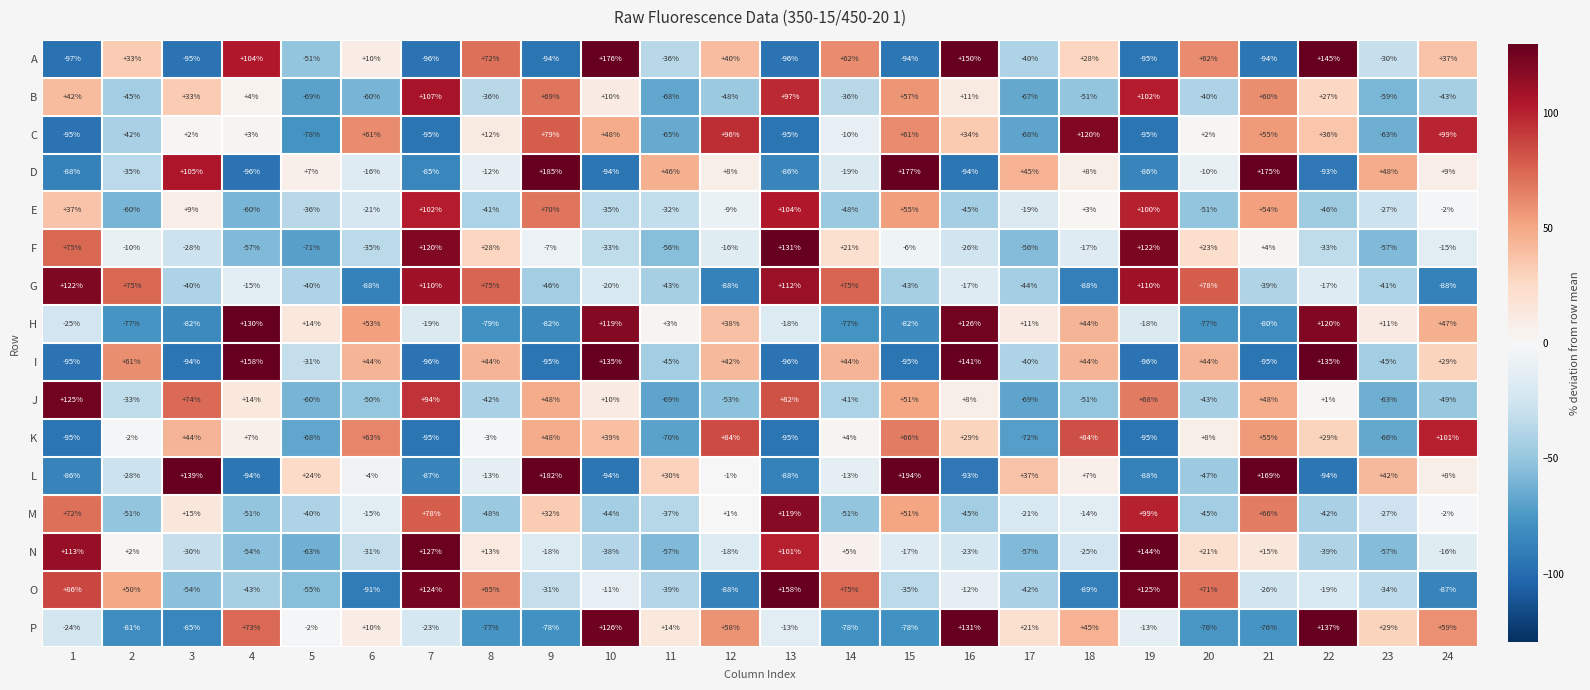

What is the total value across all series at 14?

-87